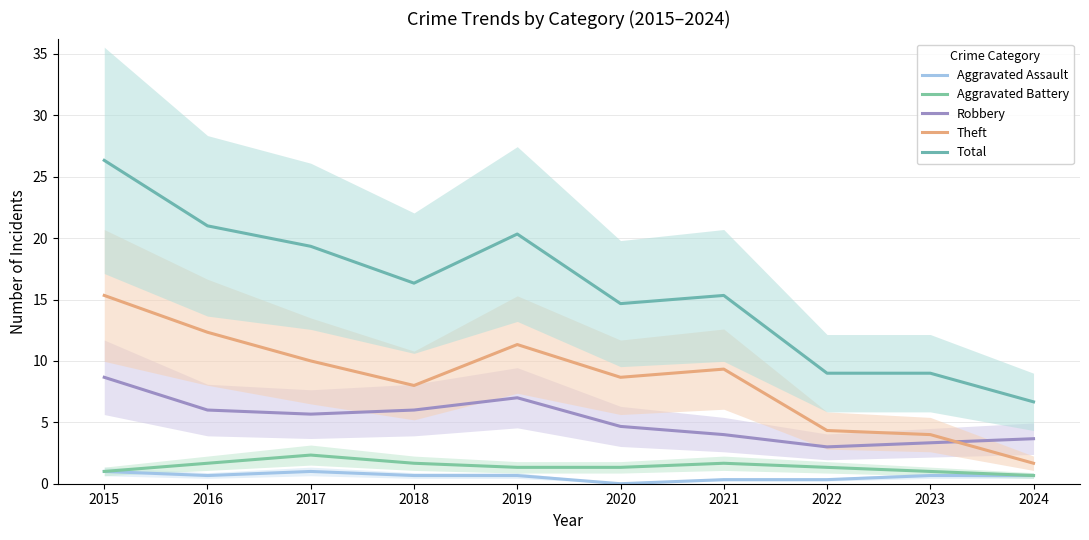

At which category does Theft reach its first local peak?

2019